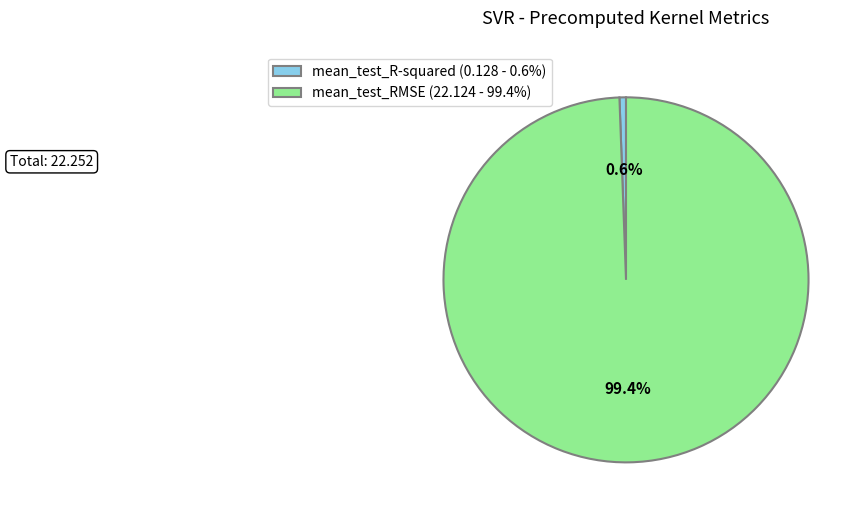

Combined, what portion of the pie is mean_test_R-squared and mean_test_RMSE?

100.0%